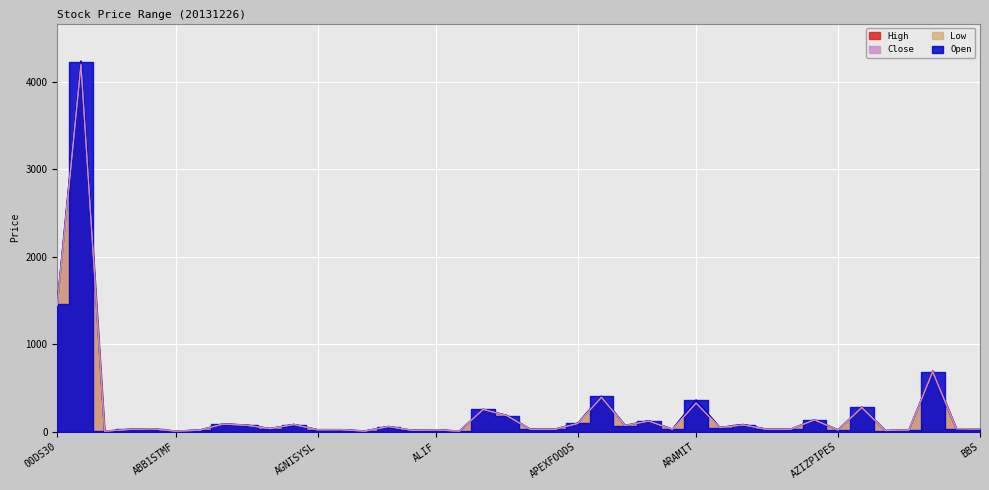

What is the value of the Low point at the 17th from the left?

20.4